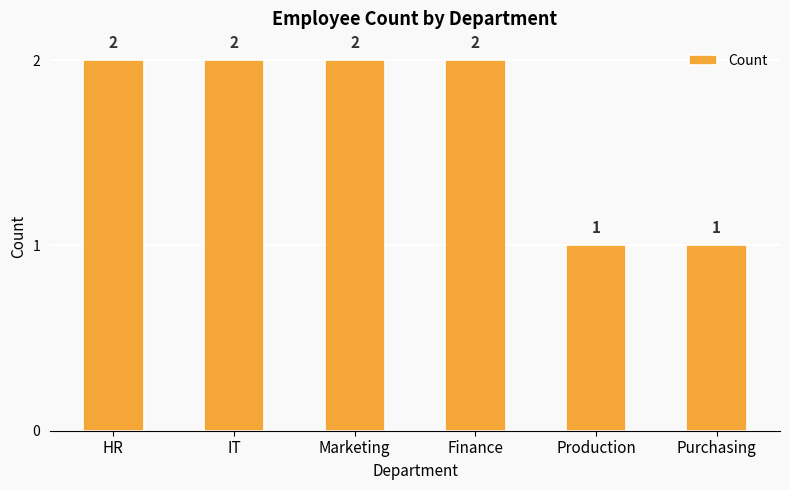

Approximately how many times larger is the value at HR compared to Production?

2.0